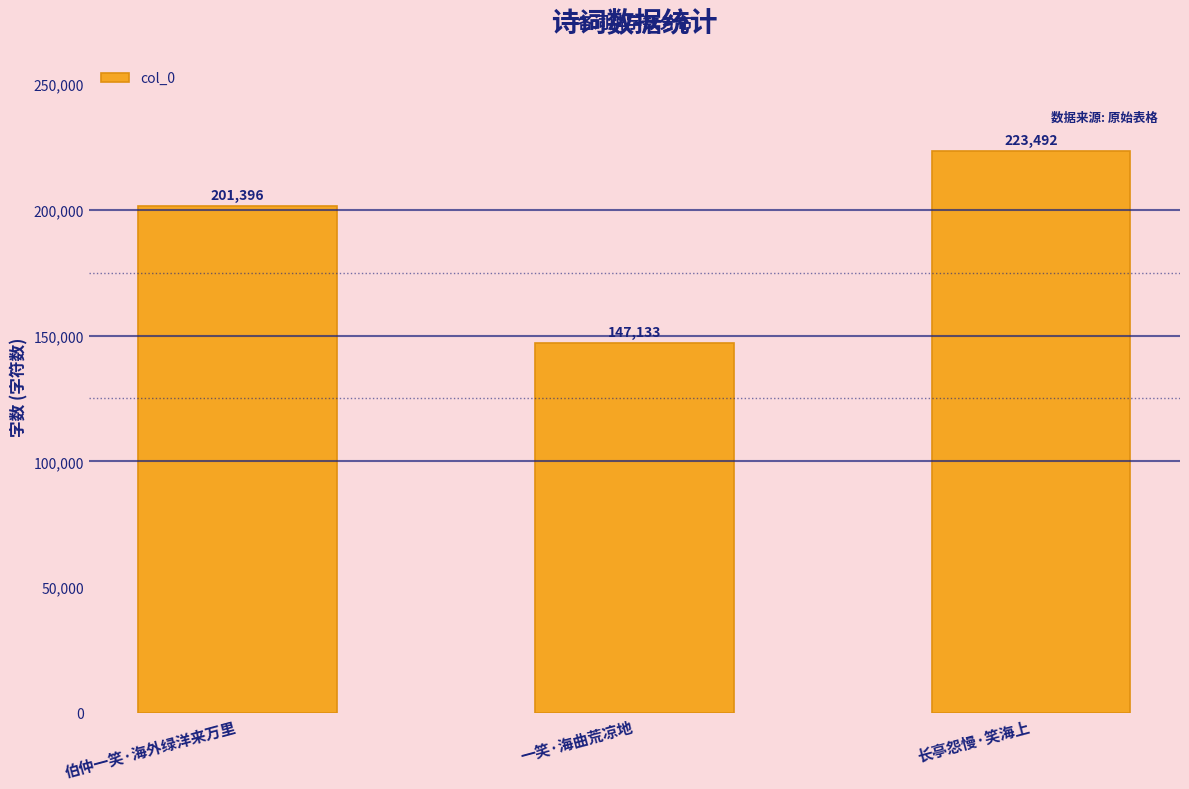

What is the difference between the maximum and minimum values?

76359